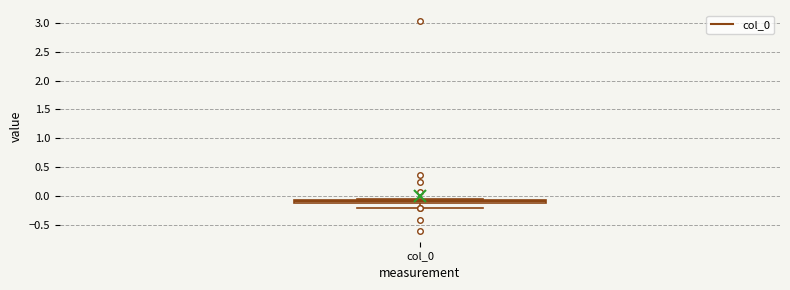

Where is the lower edge of the box for col_0 on the y-axis? The values are not printed on the chart, so give them approximately, as read against the axis.

-0.10